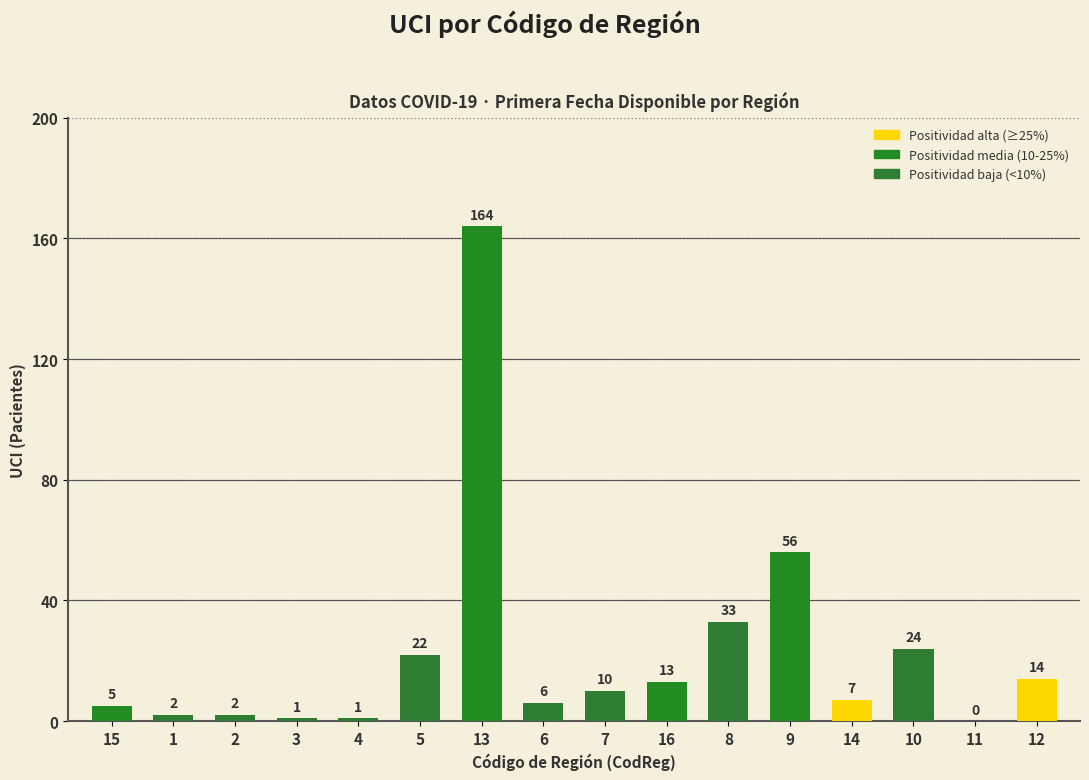

What is the sum of all values?

360